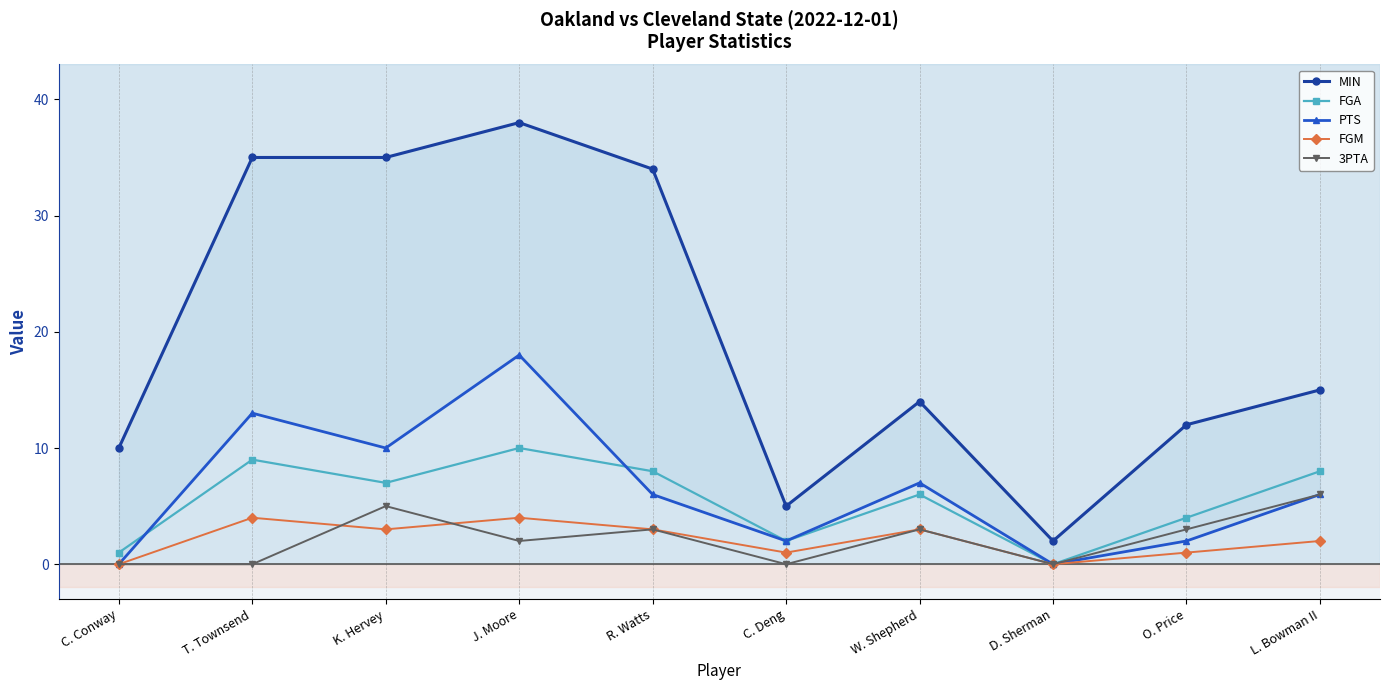

At which label is MIN closest to 20?

L. Bowman II